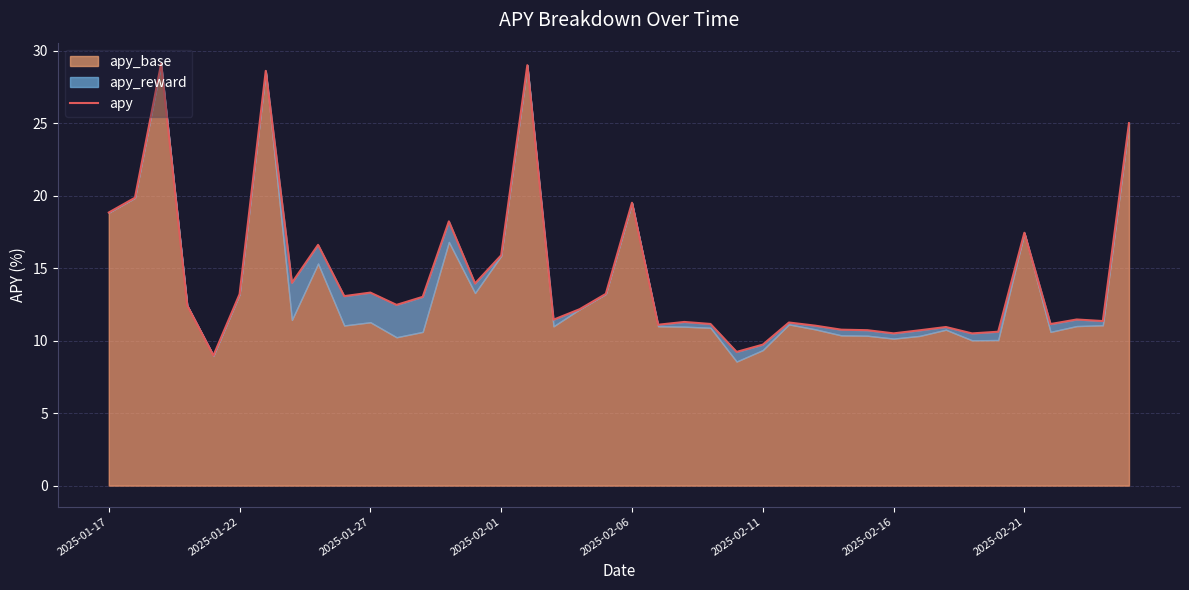

What is the minimum value for apy?

9.0